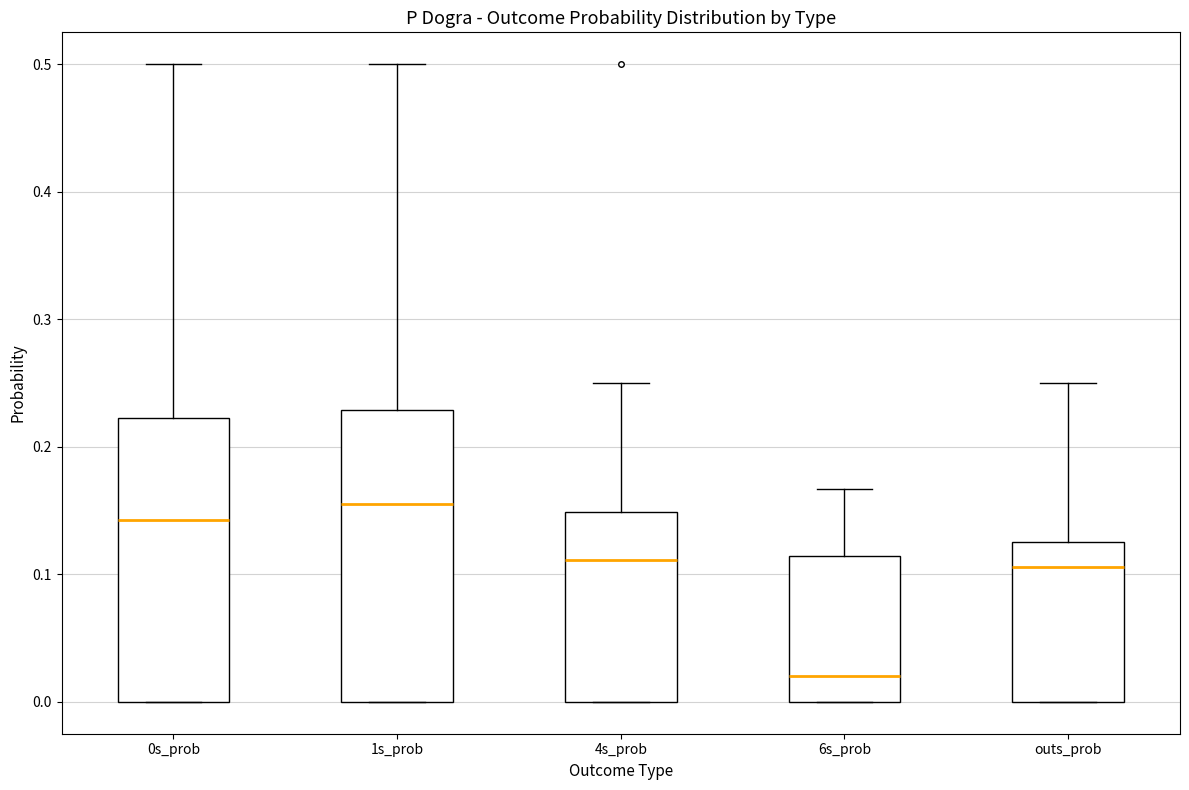

Which box has the highest median line?

1s_prob